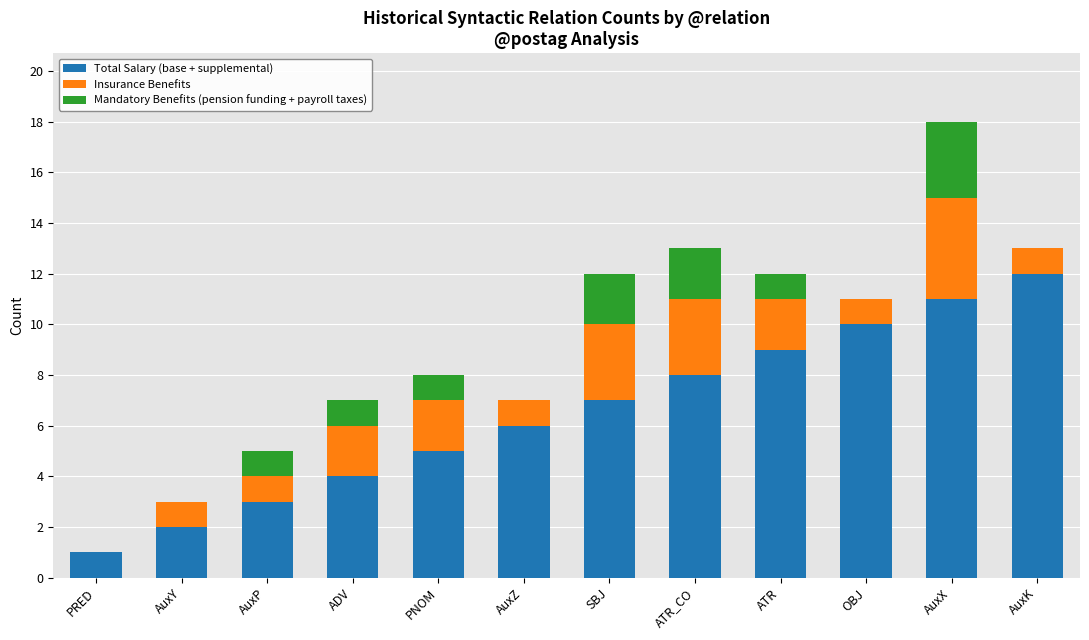

Is it true that Total Salary (base + supplemental) equals 8 at ATR_CO?

True